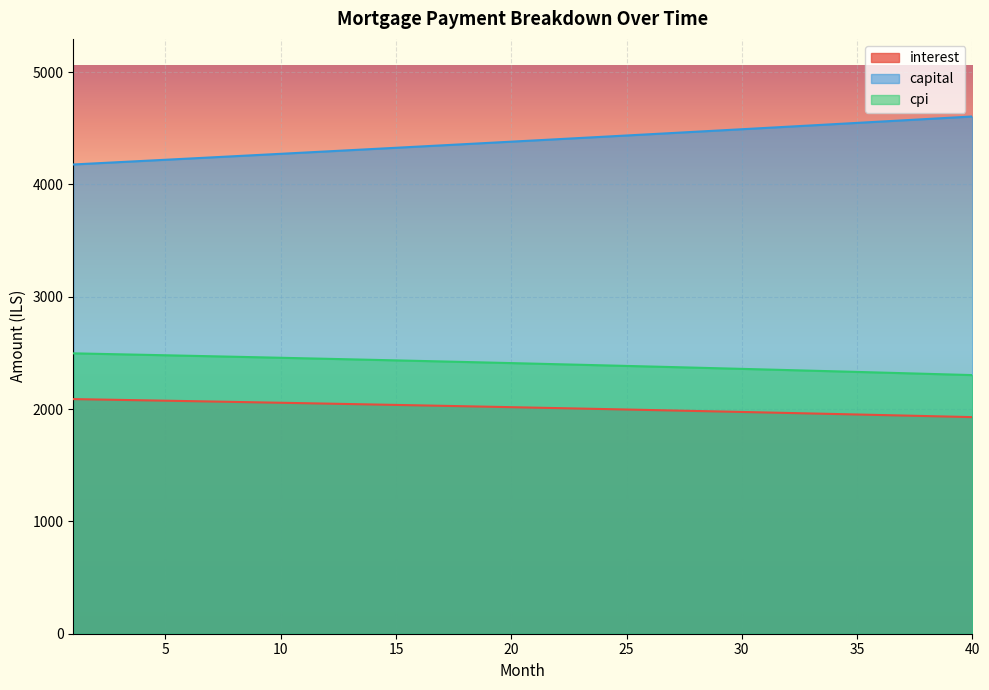

What is the sum of the interest values at 1 and 33?

4049.2